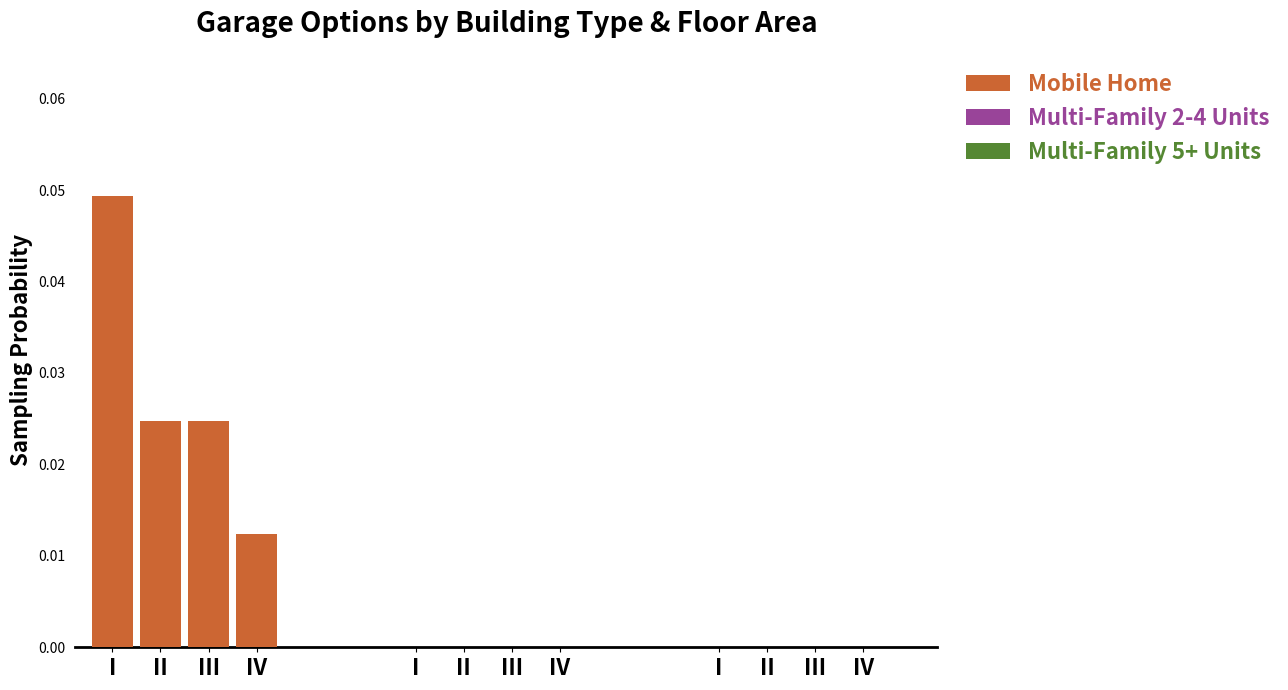

Are the bars horizontal?

No